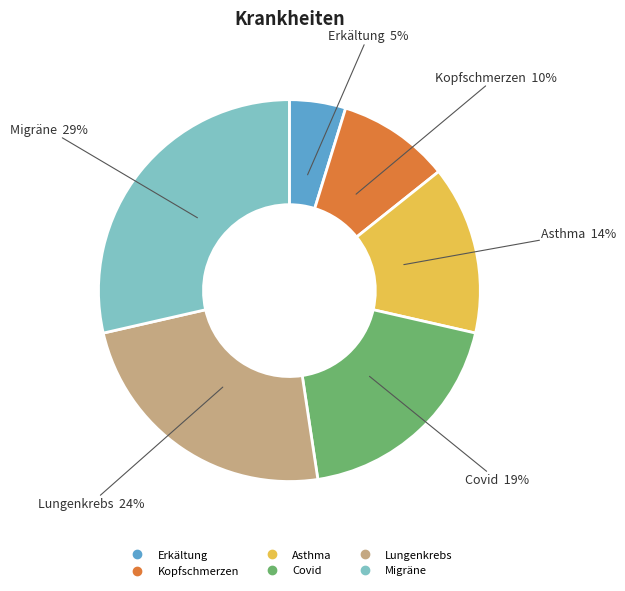

What is the smallest slice in the pie chart?

Erkältung